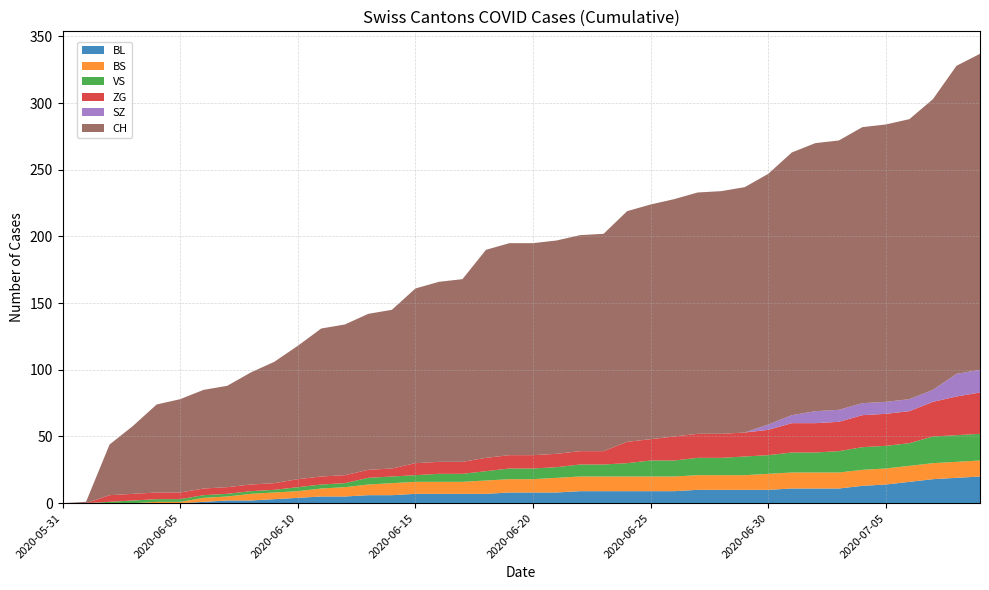

Reading right to left, extract all data points from this chart.

BL: 2020-07-09=20	2020-07-08=19	2020-07-07=18	2020-07-06=16	2020-07-05=14	2020-07-04=13	2020-07-03=11	2020-07-02=11	2020-07-01=11	2020-06-30=10	2020-06-29=10	2020-06-28=10	2020-06-27=10	2020-06-26=9	2020-06-25=9	2020-06-24=9	2020-06-23=9	2020-06-22=9	2020-06-21=8	2020-06-20=8	2020-06-19=8	2020-06-18=7	2020-06-17=7	2020-06-16=7	2020-06-15=7	2020-06-14=6	2020-06-13=6	2020-06-12=5	2020-06-11=5	2020-06-10=4	2020-06-09=3	2020-06-08=2	2020-06-07=2	2020-06-06=1	2020-06-05=0	2020-06-04=0	2020-06-03=0	2020-06-02=0	2020-06-01=0	2020-05-31=0
BS: 2020-07-09=12	2020-07-08=12	2020-07-07=12	2020-07-06=12	2020-07-05=12	2020-07-04=12	2020-07-03=12	2020-07-02=12	2020-07-01=12	2020-06-30=12	2020-06-29=11	2020-06-28=11	2020-06-27=11	2020-06-26=11	2020-06-25=11	2020-06-24=11	2020-06-23=11	2020-06-22=11	2020-06-21=11	2020-06-20=10	2020-06-19=10	2020-06-18=10	2020-06-17=9	2020-06-16=9	2020-06-15=9	2020-06-14=9	2020-06-13=8	2020-06-12=7	2020-06-11=6	2020-06-10=5	2020-06-09=5	2020-06-08=5	2020-06-07=3	2020-06-06=3	2020-06-05=1	2020-06-04=1	2020-06-03=0	2020-06-02=0	2020-06-01=0	2020-05-31=0
VS: 2020-07-09=20	2020-07-08=20	2020-07-07=20	2020-07-06=17	2020-07-05=17	2020-07-04=17	2020-07-03=16	2020-07-02=15	2020-07-01=15	2020-06-30=14	2020-06-29=14	2020-06-28=13	2020-06-27=13	2020-06-26=12	2020-06-25=12	2020-06-24=10	2020-06-23=9	2020-06-22=9	2020-06-21=8	2020-06-20=8	2020-06-19=8	2020-06-18=7	2020-06-17=6	2020-06-16=6	2020-06-15=5	2020-06-14=5	2020-06-13=5	2020-06-12=3	2020-06-11=3	2020-06-10=3	2020-06-09=2	2020-06-08=2	2020-06-07=2	2020-06-06=2	2020-06-05=2	2020-06-04=2	2020-06-03=2	2020-06-02=1	2020-06-01=0	2020-05-31=0
ZG: 2020-07-09=31	2020-07-08=29	2020-07-07=26	2020-07-06=24	2020-07-05=24	2020-07-04=24	2020-07-03=22	2020-07-02=22	2020-07-01=22	2020-06-30=19	2020-06-29=18	2020-06-28=18	2020-06-27=18	2020-06-26=18	2020-06-25=16	2020-06-24=16	2020-06-23=10	2020-06-22=10	2020-06-21=10	2020-06-20=10	2020-06-19=10	2020-06-18=10	2020-06-17=9	2020-06-16=9	2020-06-15=9	2020-06-14=6	2020-06-13=6	2020-06-12=6	2020-06-11=6	2020-06-10=6	2020-06-09=5	2020-06-08=5	2020-06-07=5	2020-06-06=5	2020-06-05=5	2020-06-04=5	2020-06-03=5	2020-06-02=5	2020-06-01=0	2020-05-31=0
SZ: 2020-07-09=17	2020-07-08=17	2020-07-07=9	2020-07-06=9	2020-07-05=9	2020-07-04=9	2020-07-03=9	2020-07-02=9	2020-07-01=6	2020-06-30=4	2020-06-29=0	2020-06-28=0	2020-06-27=0	2020-06-26=0	2020-06-25=0	2020-06-24=0	2020-06-23=0	2020-06-22=0	2020-06-21=0	2020-06-20=0	2020-06-19=0	2020-06-18=0	2020-06-17=0	2020-06-16=0	2020-06-15=0	2020-06-14=0	2020-06-13=0	2020-06-12=0	2020-06-11=0	2020-06-10=0	2020-06-09=0	2020-06-08=0	2020-06-07=0	2020-06-06=0	2020-06-05=0	2020-06-04=0	2020-06-03=0	2020-06-02=0	2020-06-01=0	2020-05-31=0
CH: 2020-07-09=237	2020-07-08=231	2020-07-07=218	2020-07-06=210	2020-07-05=208	2020-07-04=207	2020-07-03=202	2020-07-02=201	2020-07-01=197	2020-06-30=188	2020-06-29=184	2020-06-28=182	2020-06-27=181	2020-06-26=178	2020-06-25=176	2020-06-24=173	2020-06-23=163	2020-06-22=162	2020-06-21=160	2020-06-20=159	2020-06-19=159	2020-06-18=156	2020-06-17=137	2020-06-16=135	2020-06-15=131	2020-06-14=119	2020-06-13=117	2020-06-12=113	2020-06-11=111	2020-06-10=100	2020-06-09=91	2020-06-08=84	2020-06-07=76	2020-06-06=74	2020-06-05=70	2020-06-04=66	2020-06-03=51	2020-06-02=38	2020-06-01=1	2020-05-31=0